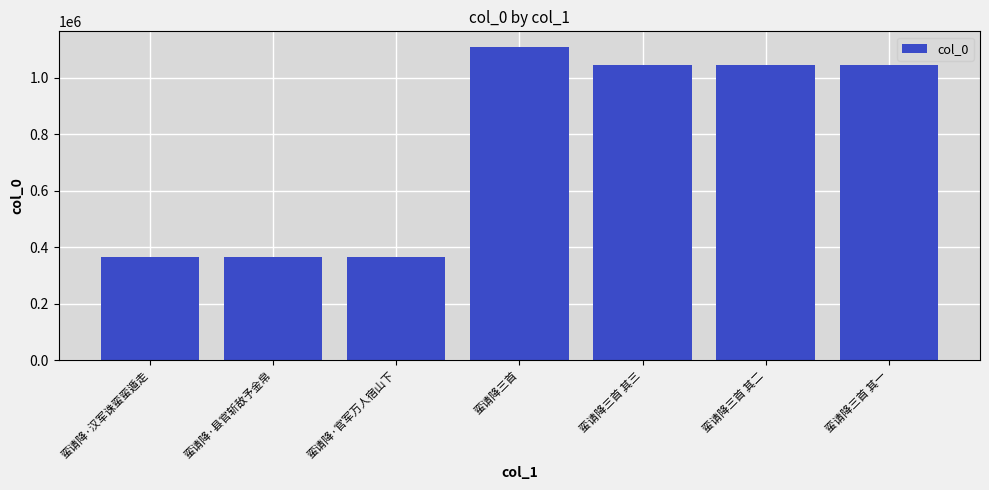

What is the change in value from 蛮请降·县官斩敌予金帛 to 蛮请降三首 其三?

+679898